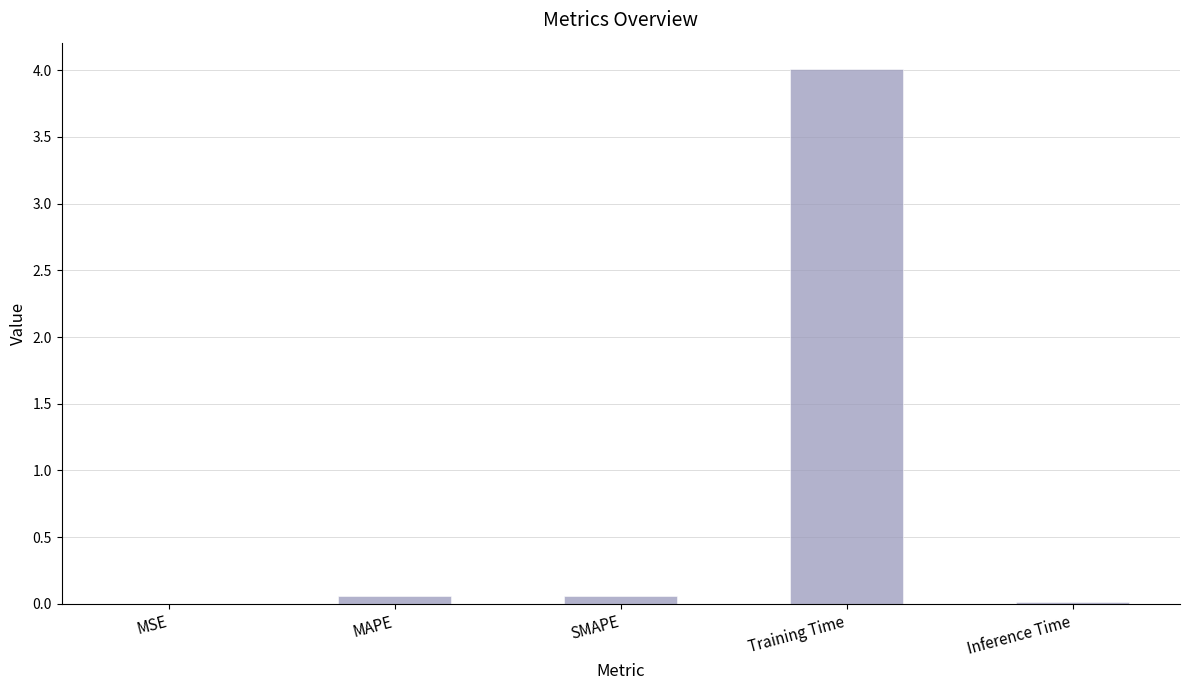

What is the maximum value shown in the chart?

4.0